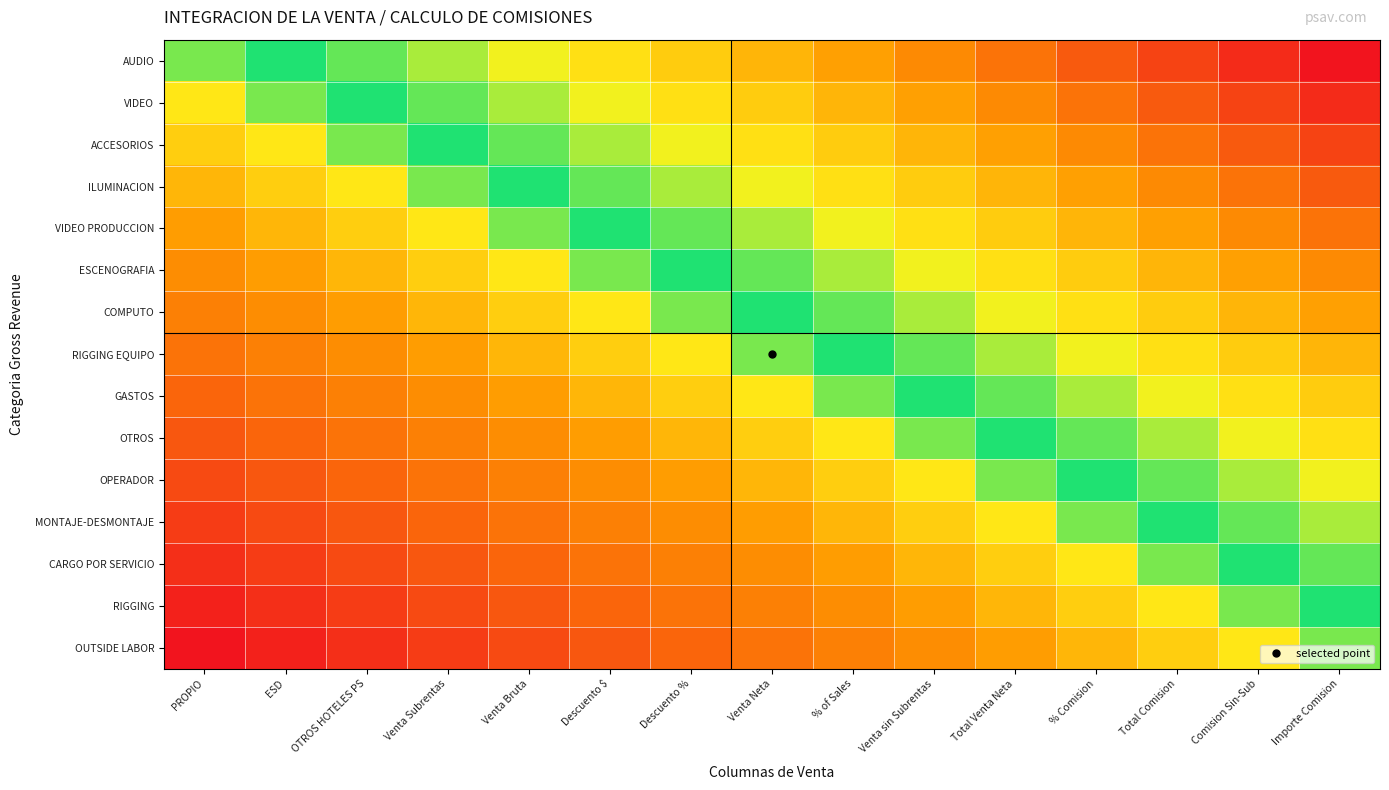

Reading left to right, what are all the values shown in this chart?

AUDIO: PROPIO=0.5	ESD=0.5	OTROS HOTELES PS=0.6	Venta Subrentas=0.6	Venta Bruta=0.6	Descuento $=0.7	Descuento %=0.7	Venta Neta=0.8	% of Sales=0.8	Venta sin Subrentas=0.8	Total Venta Neta=0.9	% Comision=0.9	Total Comision=0.9	Comision Sin-Sub=1.0	Importe Comision=1.0
VIDEO: PROPIO=0.5	ESD=0.5	OTROS HOTELES PS=0.5	Venta Subrentas=0.6	Venta Bruta=0.6	Descuento $=0.6	Descuento %=0.7	Venta Neta=0.7	% of Sales=0.8	Venta sin Subrentas=0.8	Total Venta Neta=0.8	% Comision=0.9	Total Comision=0.9	Comision Sin-Sub=0.9	Importe Comision=1.0
ACCESORIOS: PROPIO=0.4	ESD=0.5	OTROS HOTELES PS=0.5	Venta Subrentas=0.5	Venta Bruta=0.6	Descuento $=0.6	Descuento %=0.6	Venta Neta=0.7	% of Sales=0.7	Venta sin Subrentas=0.8	Total Venta Neta=0.8	% Comision=0.8	Total Comision=0.9	Comision Sin-Sub=0.9	Importe Comision=0.9
ILUMINACION: PROPIO=0.4	ESD=0.4	OTROS HOTELES PS=0.5	Venta Subrentas=0.5	Venta Bruta=0.5	Descuento $=0.6	Descuento %=0.6	Venta Neta=0.6	% of Sales=0.7	Venta sin Subrentas=0.7	Total Venta Neta=0.8	% Comision=0.8	Total Comision=0.8	Comision Sin-Sub=0.9	Importe Comision=0.9
VIDEO PRODUCCION: PROPIO=0.4	ESD=0.4	OTROS HOTELES PS=0.4	Venta Subrentas=0.5	Venta Bruta=0.5	Descuento $=0.5	Descuento %=0.6	Venta Neta=0.6	% of Sales=0.6	Venta sin Subrentas=0.7	Total Venta Neta=0.7	% Comision=0.8	Total Comision=0.8	Comision Sin-Sub=0.8	Importe Comision=0.9
ESCENOGRAFIA: PROPIO=0.3	ESD=0.4	OTROS HOTELES PS=0.4	Venta Subrentas=0.4	Venta Bruta=0.5	Descuento $=0.5	Descuento %=0.5	Venta Neta=0.6	% of Sales=0.6	Venta sin Subrentas=0.6	Total Venta Neta=0.7	% Comision=0.7	Total Comision=0.8	Comision Sin-Sub=0.8	Importe Comision=0.8
COMPUTO: PROPIO=0.3	ESD=0.3	OTROS HOTELES PS=0.4	Venta Subrentas=0.4	Venta Bruta=0.4	Descuento $=0.5	Descuento %=0.5	Venta Neta=0.5	% of Sales=0.6	Venta sin Subrentas=0.6	Total Venta Neta=0.6	% Comision=0.7	Total Comision=0.7	Comision Sin-Sub=0.8	Importe Comision=0.8
RIGGING EQUIPO: PROPIO=0.2	ESD=0.3	OTROS HOTELES PS=0.3	Venta Subrentas=0.4	Venta Bruta=0.4	Descuento $=0.4	Descuento %=0.5	Venta Neta=0.5	% of Sales=0.5	Venta sin Subrentas=0.6	Total Venta Neta=0.6	% Comision=0.6	Total Comision=0.7	Comision Sin-Sub=0.7	Importe Comision=0.8
GASTOS: PROPIO=0.2	ESD=0.2	OTROS HOTELES PS=0.3	Venta Subrentas=0.3	Venta Bruta=0.4	Descuento $=0.4	Descuento %=0.4	Venta Neta=0.5	% of Sales=0.5	Venta sin Subrentas=0.5	Total Venta Neta=0.6	% Comision=0.6	Total Comision=0.6	Comision Sin-Sub=0.7	Importe Comision=0.7
OTROS: PROPIO=0.2	ESD=0.2	OTROS HOTELES PS=0.2	Venta Subrentas=0.3	Venta Bruta=0.3	Descuento $=0.4	Descuento %=0.4	Venta Neta=0.4	% of Sales=0.5	Venta sin Subrentas=0.5	Total Venta Neta=0.5	% Comision=0.6	Total Comision=0.6	Comision Sin-Sub=0.6	Importe Comision=0.7
OPERADOR: PROPIO=0.1	ESD=0.2	OTROS HOTELES PS=0.2	Venta Subrentas=0.2	Venta Bruta=0.3	Descuento $=0.3	Descuento %=0.4	Venta Neta=0.4	% of Sales=0.4	Venta sin Subrentas=0.5	Total Venta Neta=0.5	% Comision=0.5	Total Comision=0.6	Comision Sin-Sub=0.6	Importe Comision=0.6
MONTAJE-DESMONTAJE: PROPIO=0.1	ESD=0.1	OTROS HOTELES PS=0.2	Venta Subrentas=0.2	Venta Bruta=0.2	Descuento $=0.3	Descuento %=0.3	Venta Neta=0.4	% of Sales=0.4	Venta sin Subrentas=0.4	Total Venta Neta=0.5	% Comision=0.5	Total Comision=0.5	Comision Sin-Sub=0.6	Importe Comision=0.6
CARGO POR SERVICIO: PROPIO=0.1	ESD=0.1	OTROS HOTELES PS=0.1	Venta Subrentas=0.2	Venta Bruta=0.2	Descuento $=0.2	Descuento %=0.3	Venta Neta=0.3	% of Sales=0.4	Venta sin Subrentas=0.4	Total Venta Neta=0.4	% Comision=0.5	Total Comision=0.5	Comision Sin-Sub=0.5	Importe Comision=0.6
RIGGING: PROPIO=0.0	ESD=0.1	OTROS HOTELES PS=0.1	Venta Subrentas=0.1	Venta Bruta=0.2	Descuento $=0.2	Descuento %=0.2	Venta Neta=0.3	% of Sales=0.3	Venta sin Subrentas=0.4	Total Venta Neta=0.4	% Comision=0.4	Total Comision=0.5	Comision Sin-Sub=0.5	Importe Comision=0.5
OUTSIDE LABOR: PROPIO=0.0	ESD=0.0	OTROS HOTELES PS=0.1	Venta Subrentas=0.1	Venta Bruta=0.1	Descuento $=0.2	Descuento %=0.2	Venta Neta=0.2	% of Sales=0.3	Venta sin Subrentas=0.3	Total Venta Neta=0.4	% Comision=0.4	Total Comision=0.4	Comision Sin-Sub=0.5	Importe Comision=0.5